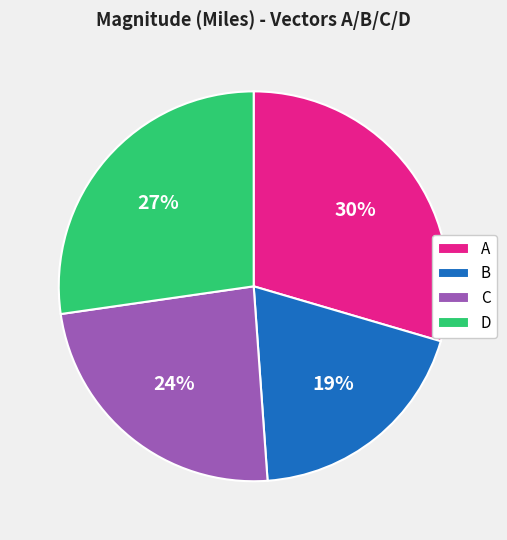

Is it true that C is 24% of the pie?

True